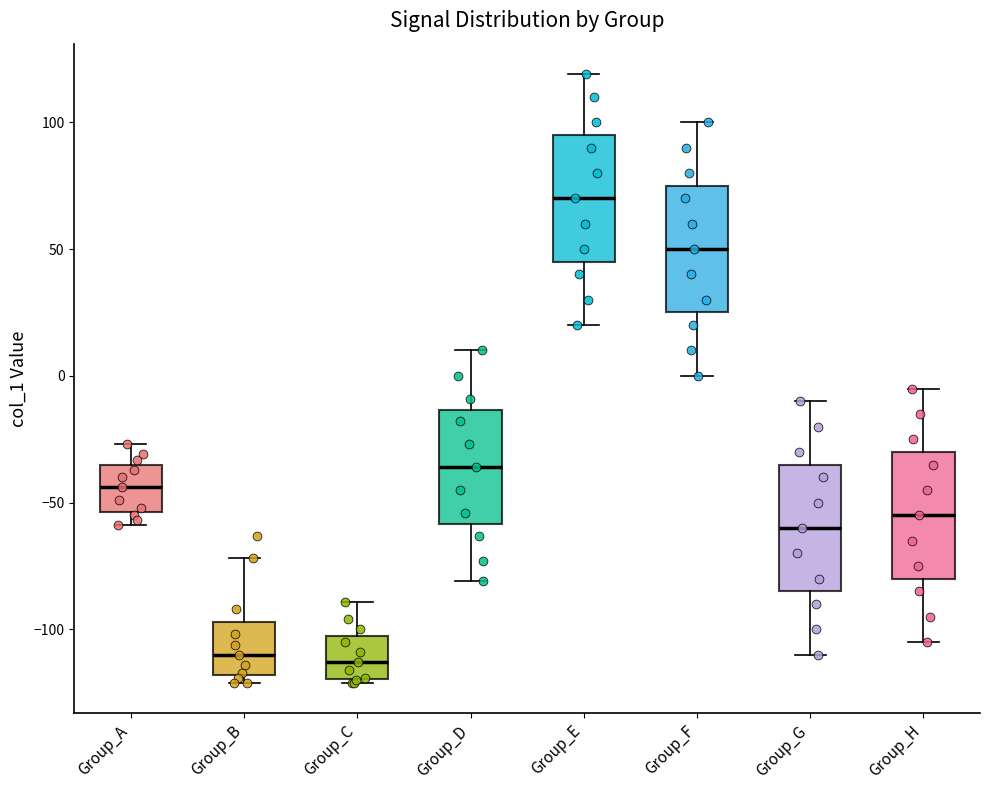

Where does the upper whisker of the box for Group_D end on the y-axis? The values are not printed on the chart, so give them approximately, as read against the axis.

10